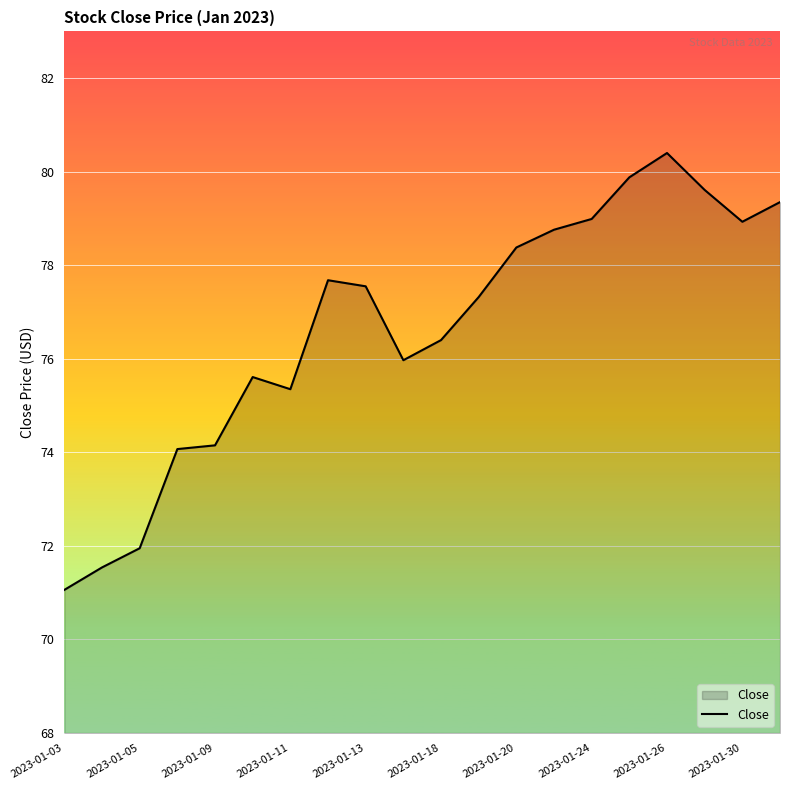

What is the maximum value shown in the chart?

80.4